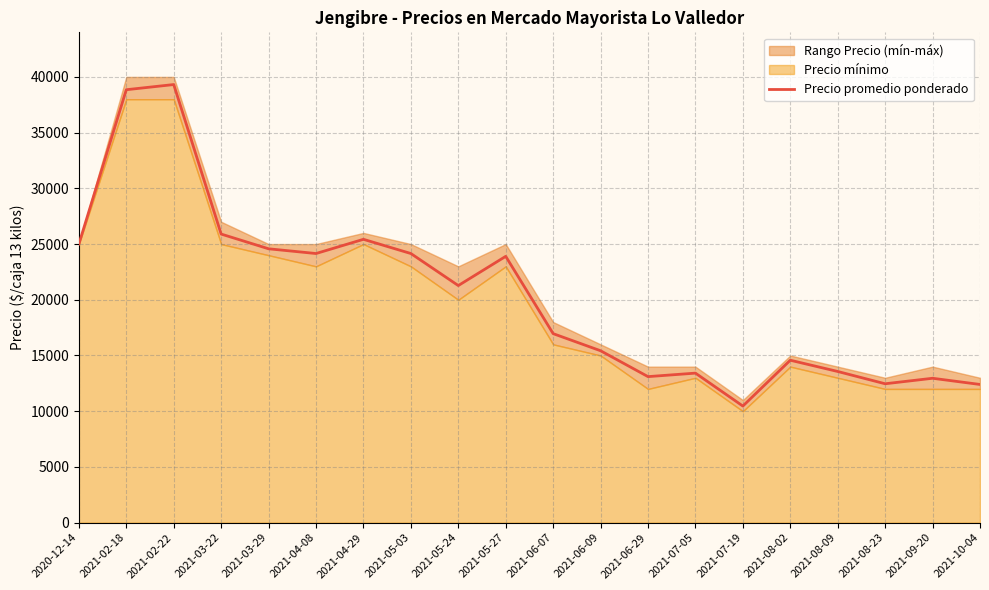

True or false: the data has more than 1 interior local peaks.

True